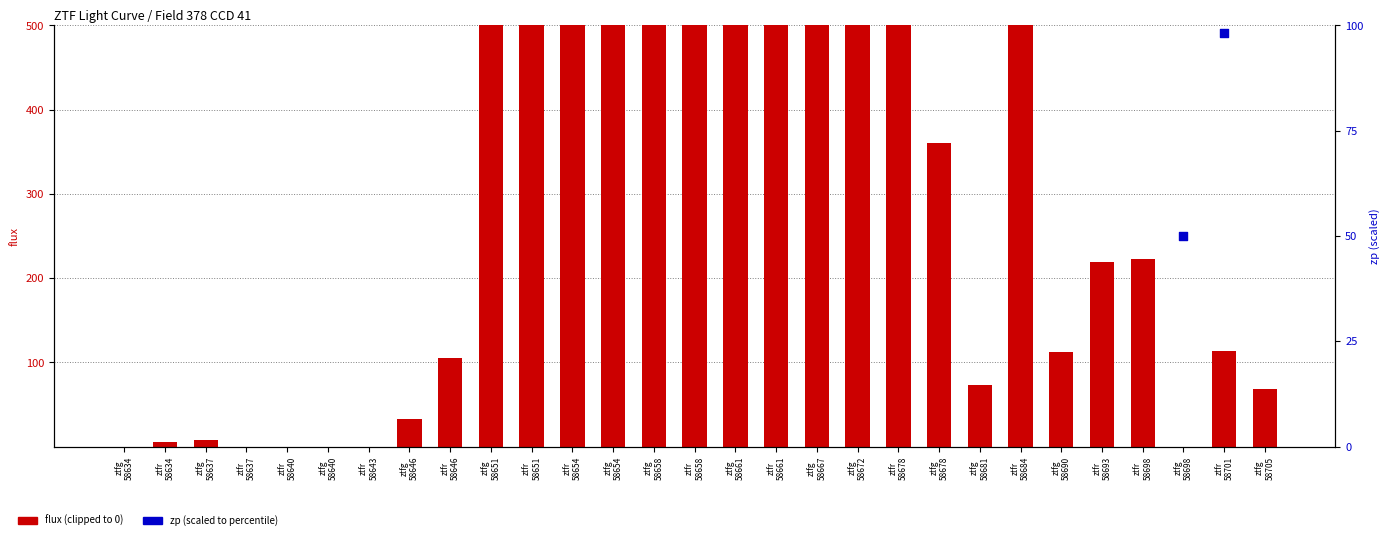

Which series contains the lowest Y value?

flux (clipped)